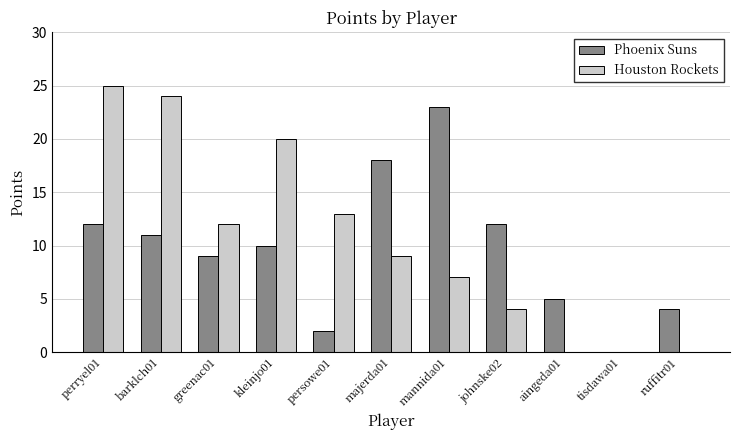

Reading left to right, what are all the values shown in this chart?

Phoenix Suns: 12	11	9	10	2	18	23	12	5	0	4
Houston Rockets: 25	24	12	20	13	9	7	4	0	0	0